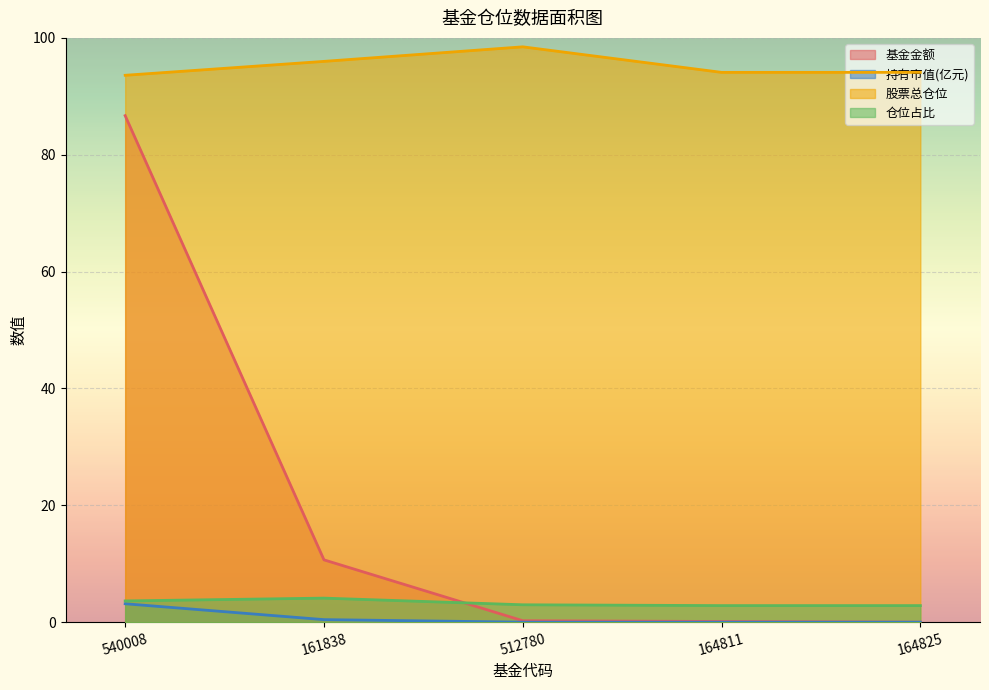

What is the label of the 1st point from the left?

540008